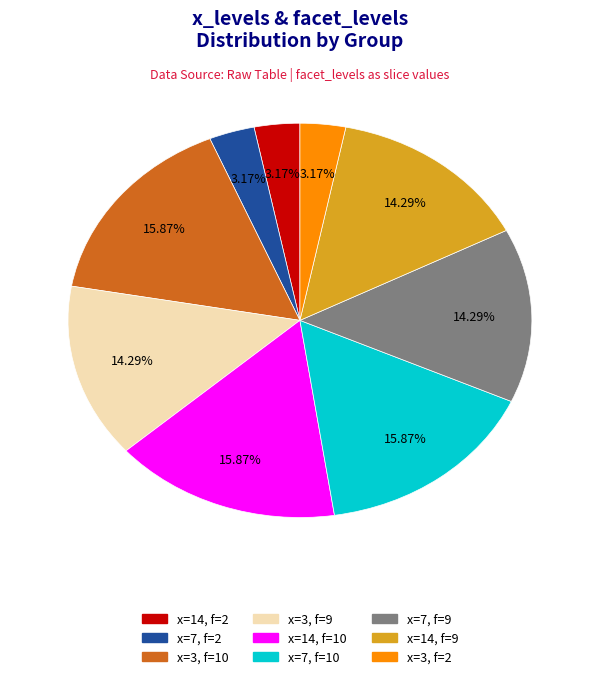

Is there a majority slice in this chart?

No